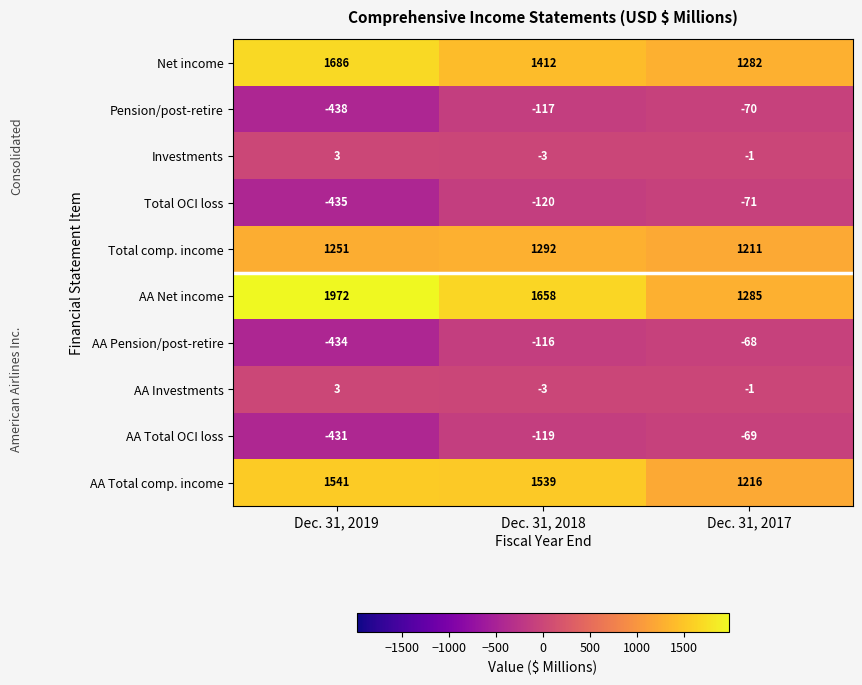

What is the maximum value shown in the chart?

1972